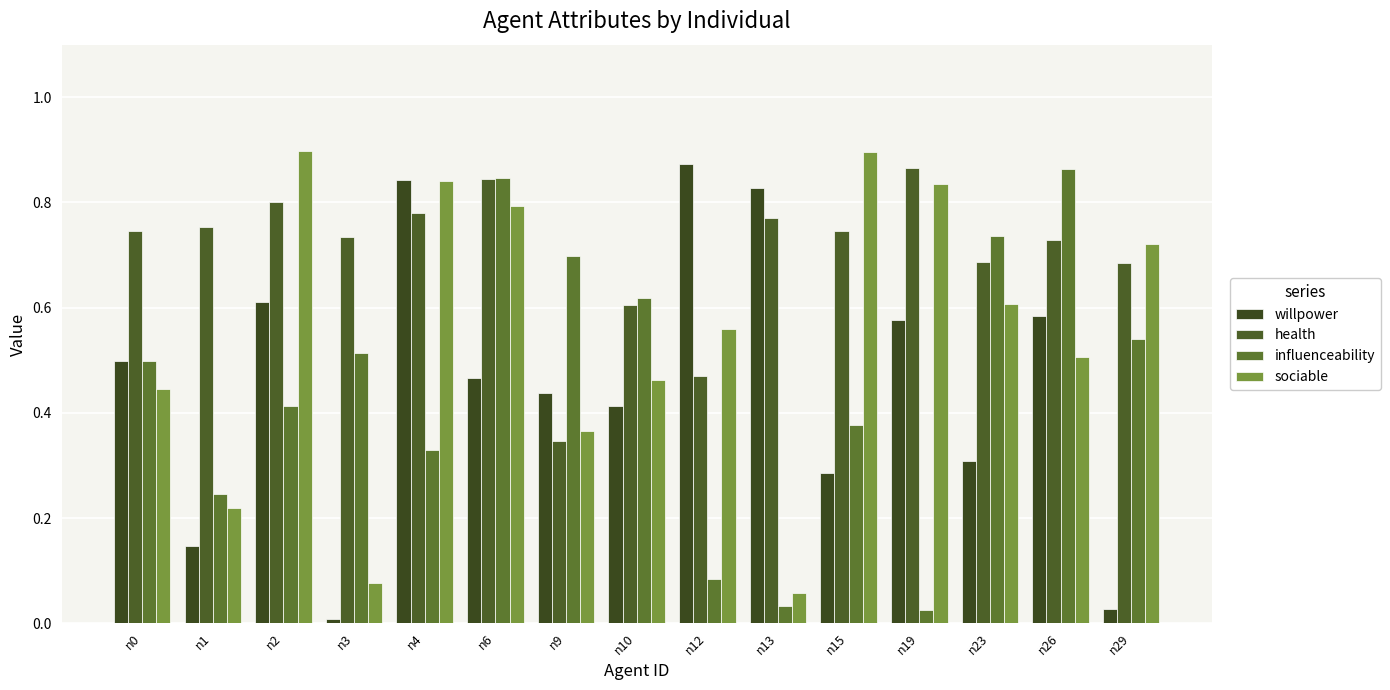

What value does the influenceability series have at n15?

0.4